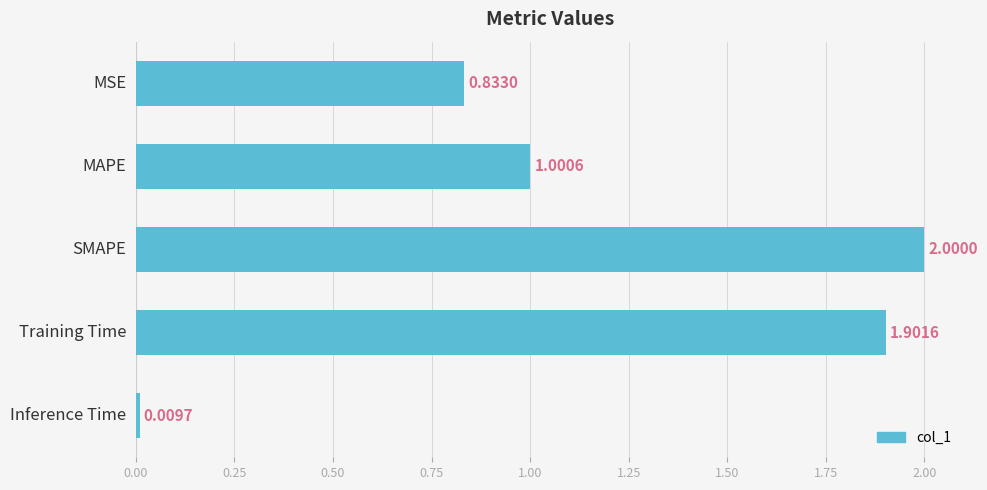

What is the difference between the second highest and second lowest values?

1.1